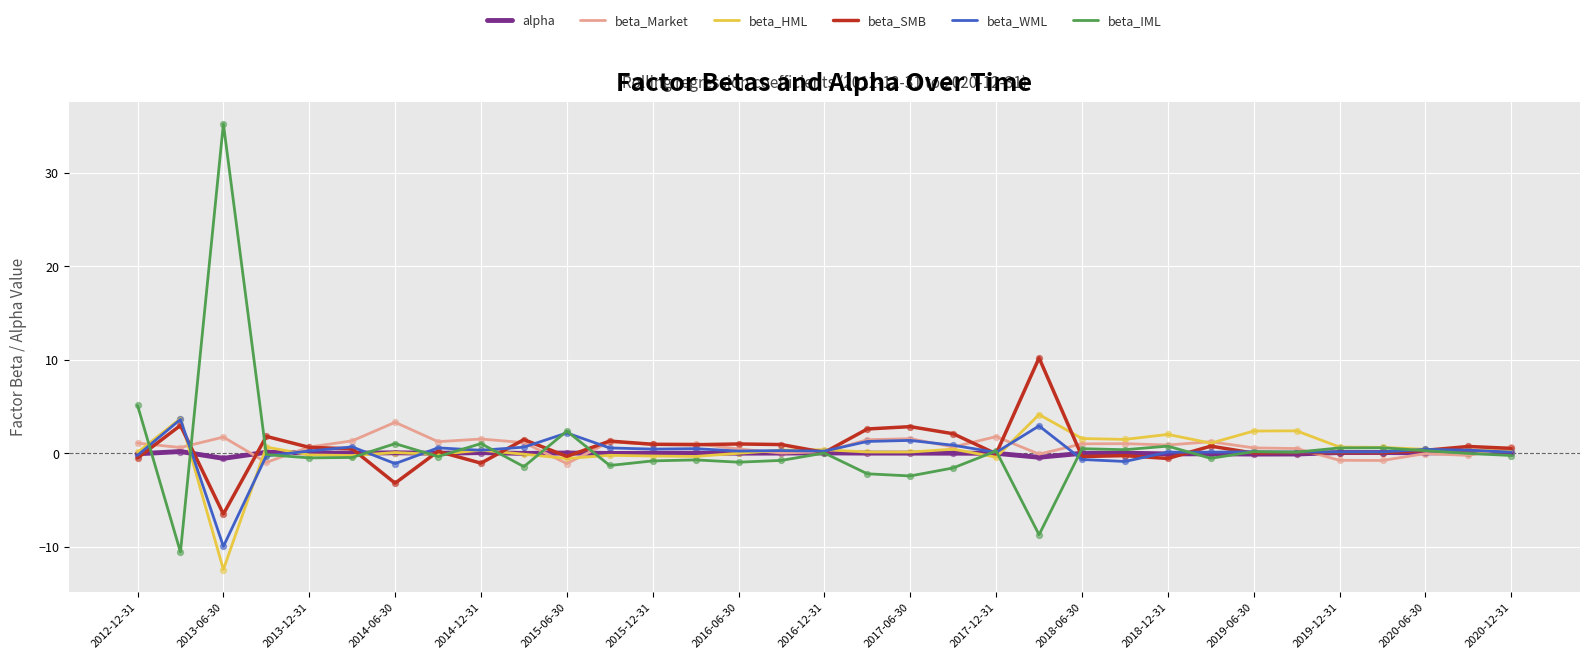

Which series has the largest range (max minus min)?

beta_IML